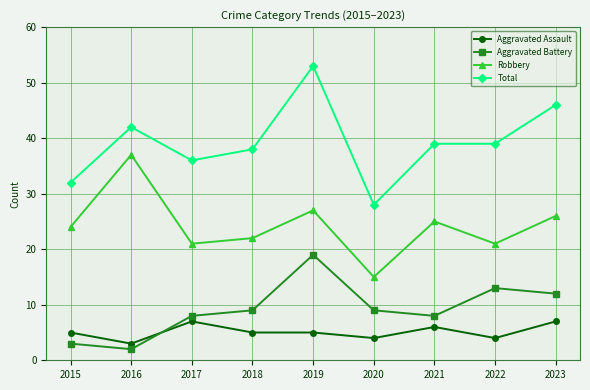

In Robbery, how many points are higher than both neighbors (excluding endpoints)?

3